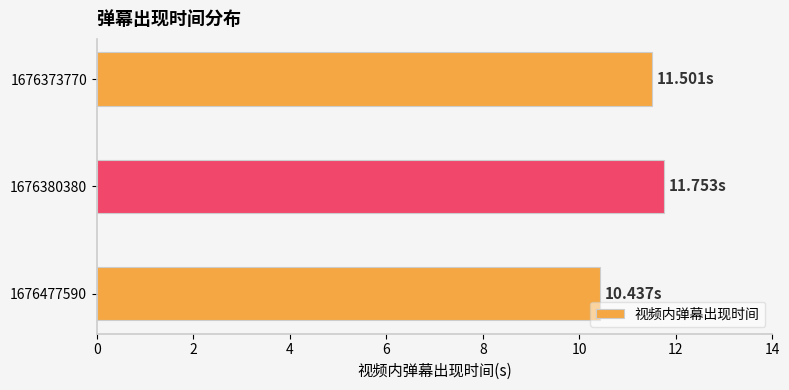

Approximately how many times larger is the value at 1676477590 compared to 1676373770?

0.9